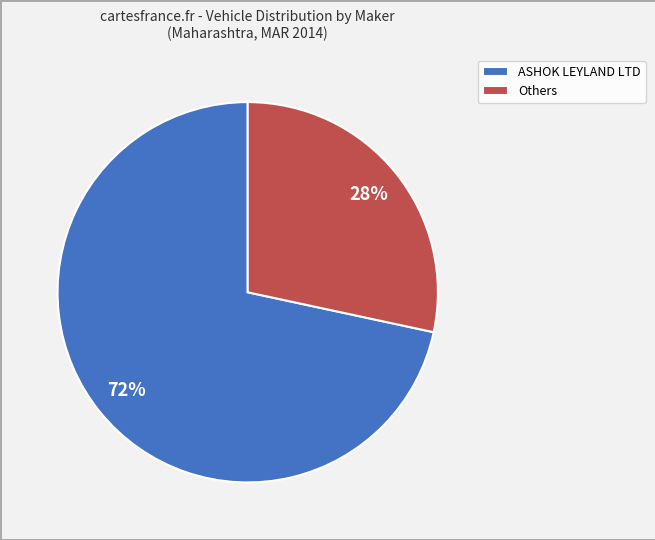

To the nearest percent, what is the average slice percentage?

50%